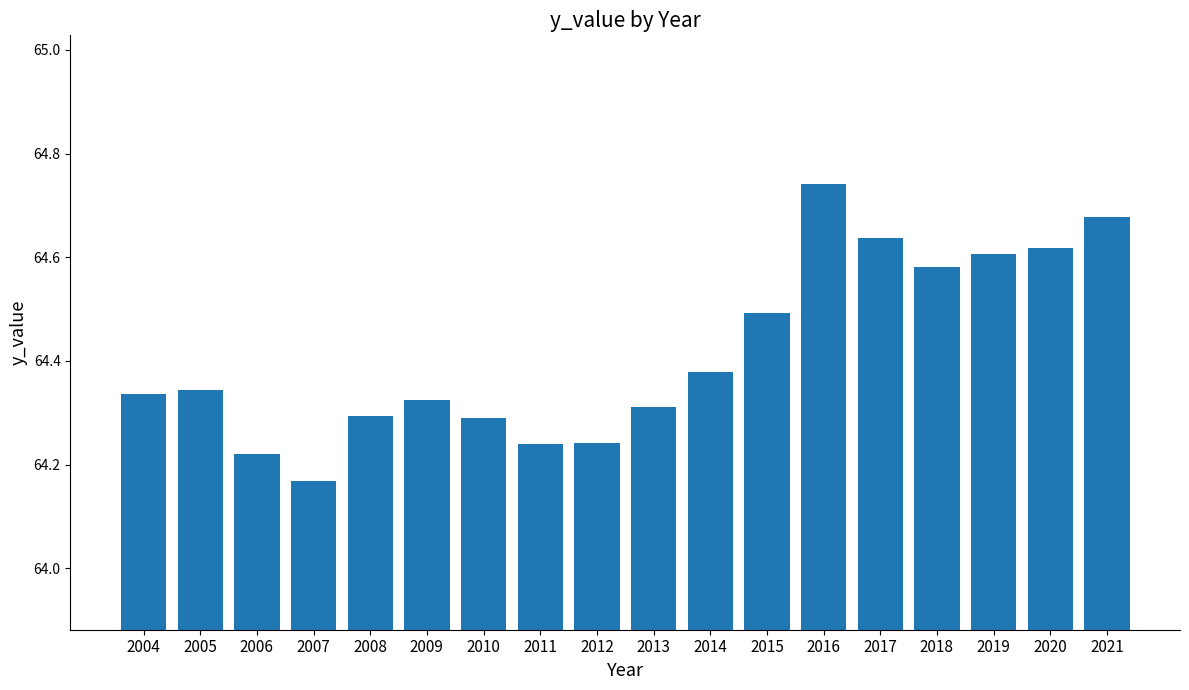

What is the change in value from 2007 to 2017?

+0.5